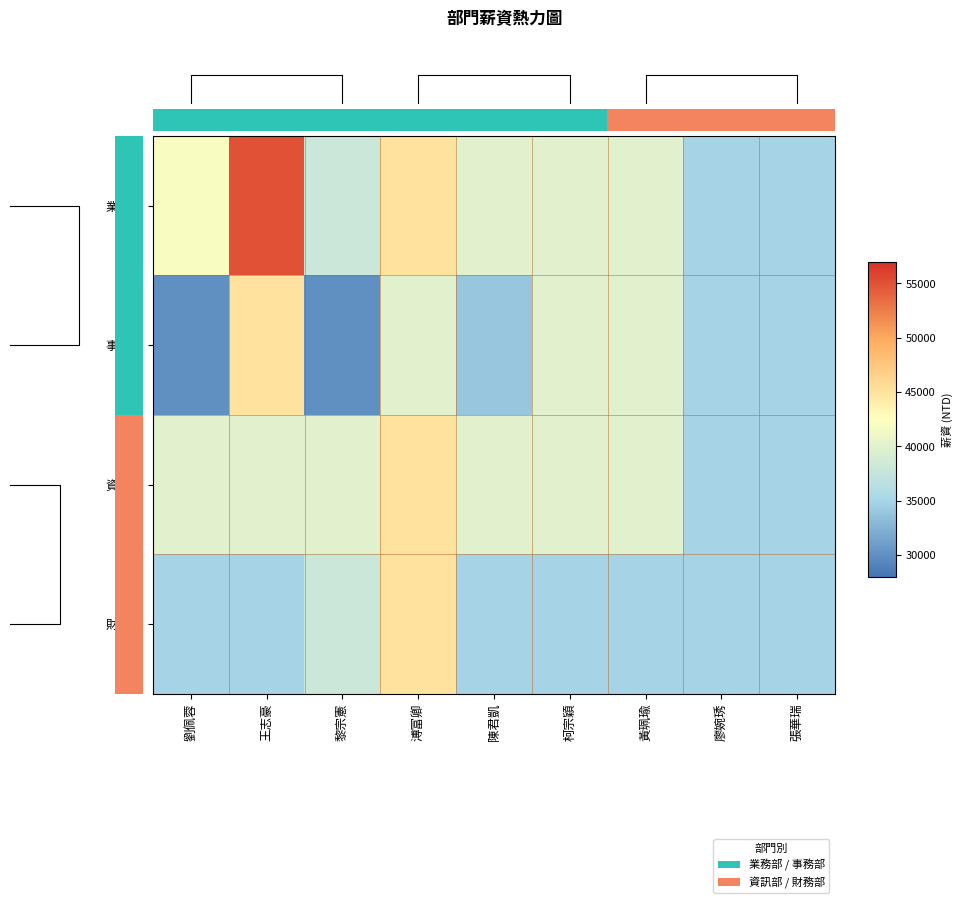

At how many categories does at least one series exceed 51163?

1